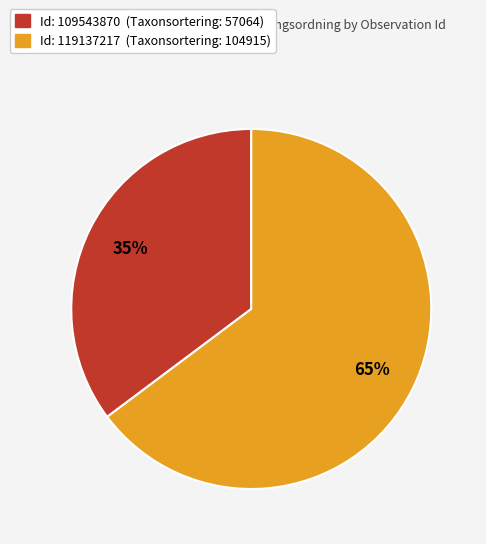

Is there a majority slice in this chart?

Yes